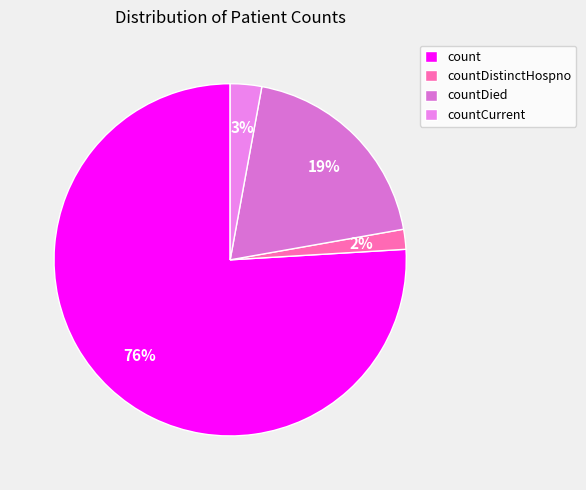

Rank the categories by value from highest to lowest.

count, countDied, countCurrent, countDistinctHospno